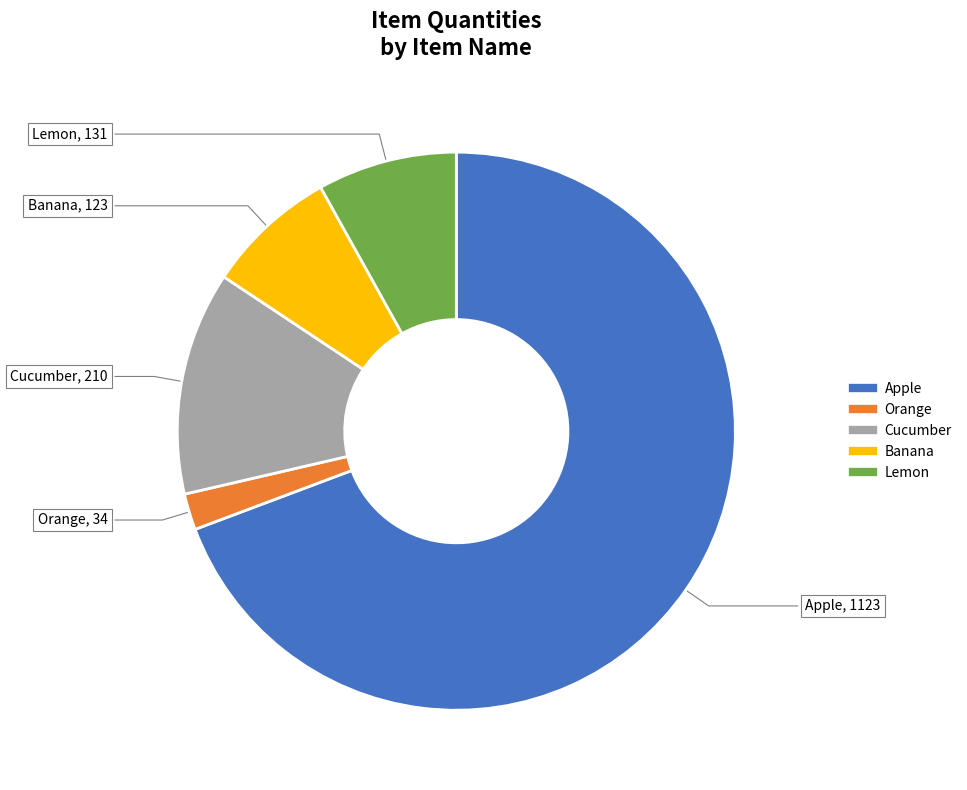

Is the sum of Apple and Cucumber greater than half?

Yes